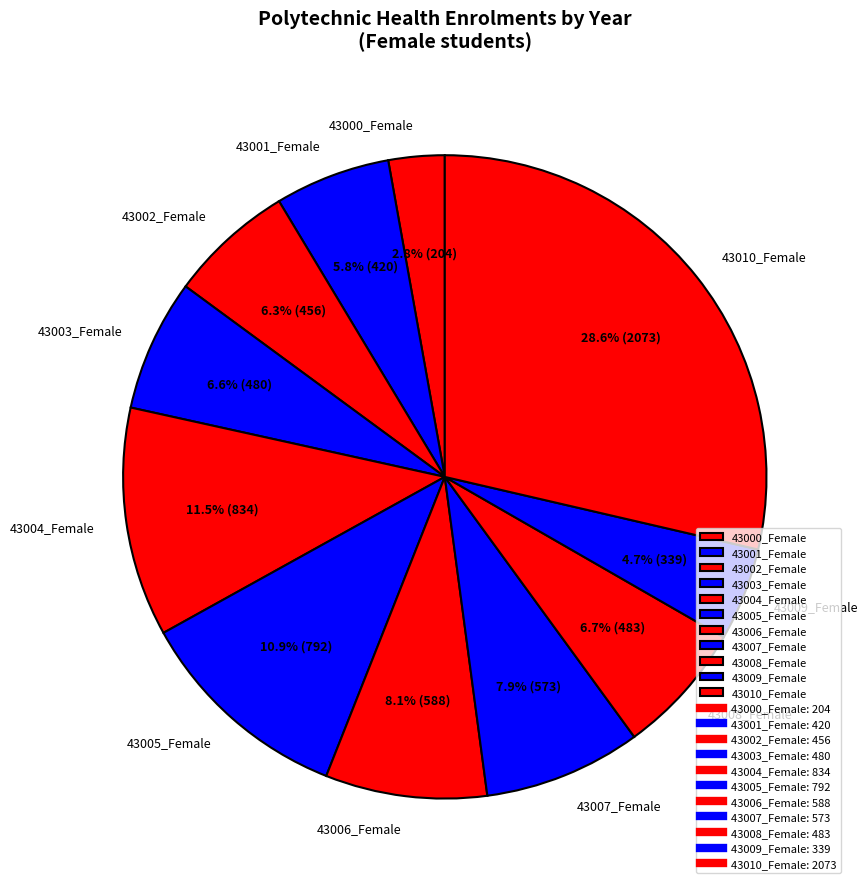

Is it true that 43002_Female is 6% of the pie?

True